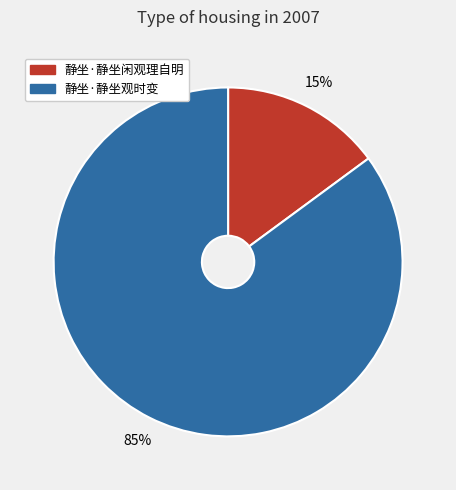

To the nearest percent, what is the difference between the 静坐·静坐观时变 and 静坐·静坐闲观理自明 slice percentages?

70%